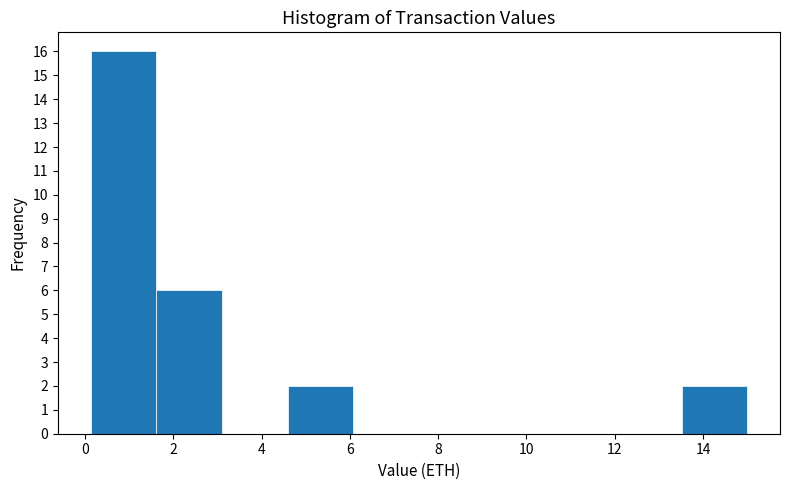

What is the height of the bar covering 13.6 to 15.0 on the x-axis? Neither the bar edges nor the heights are printed on the chart, so give them approximately, as read against the axes.

2